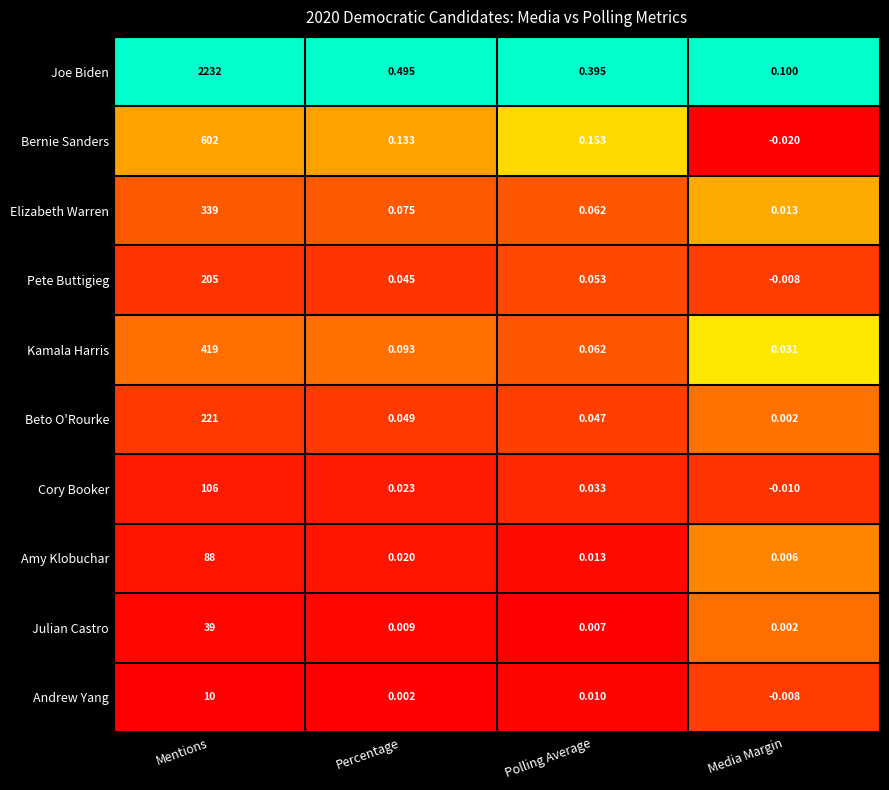

List the series in order of their peak value, lowest first.

Andrew Yang, Julian Castro, Amy Klobuchar, Cory Booker, Pete Buttigieg, Beto O'Rourke, Elizabeth Warren, Kamala Harris, Bernie Sanders, Joe Biden